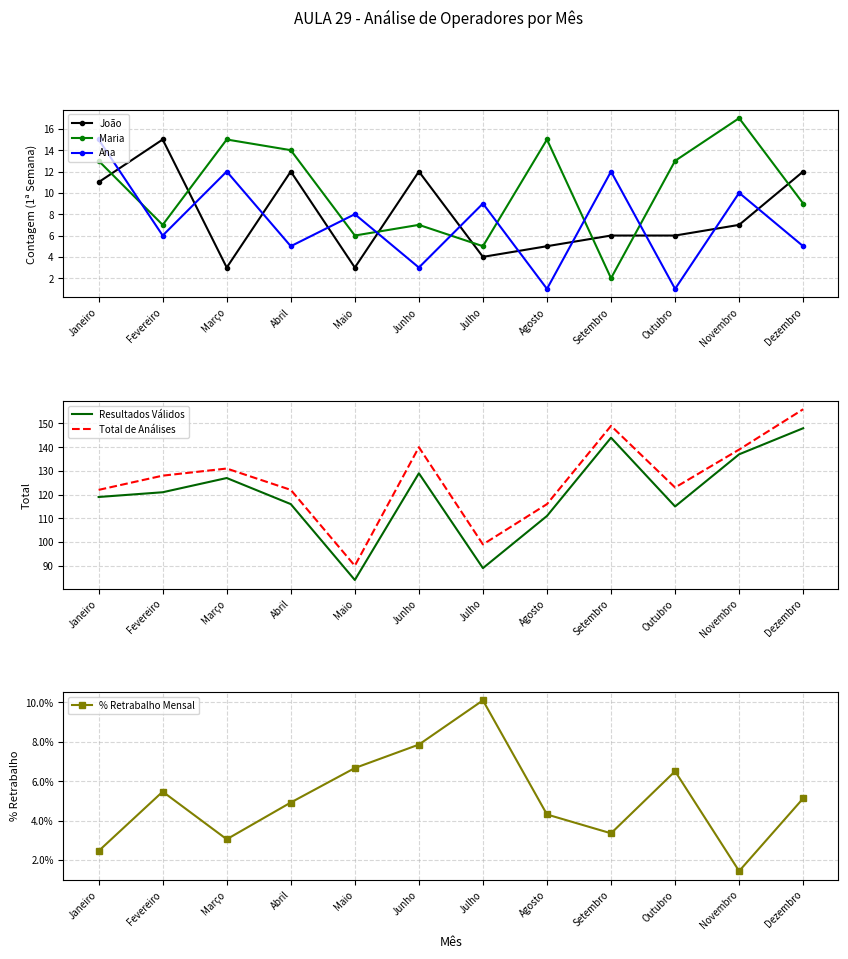

What is the label of the 8th point from the left?

Agosto